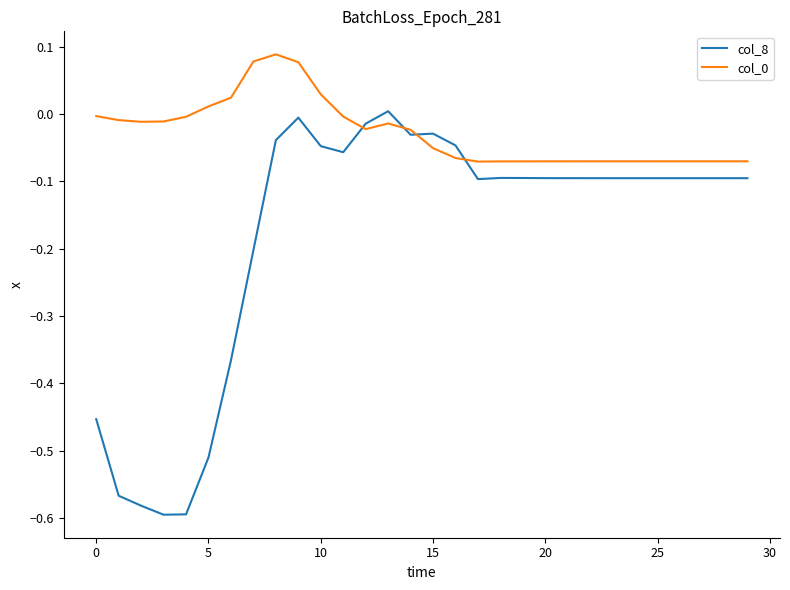

How many lines are shown in the chart?

2